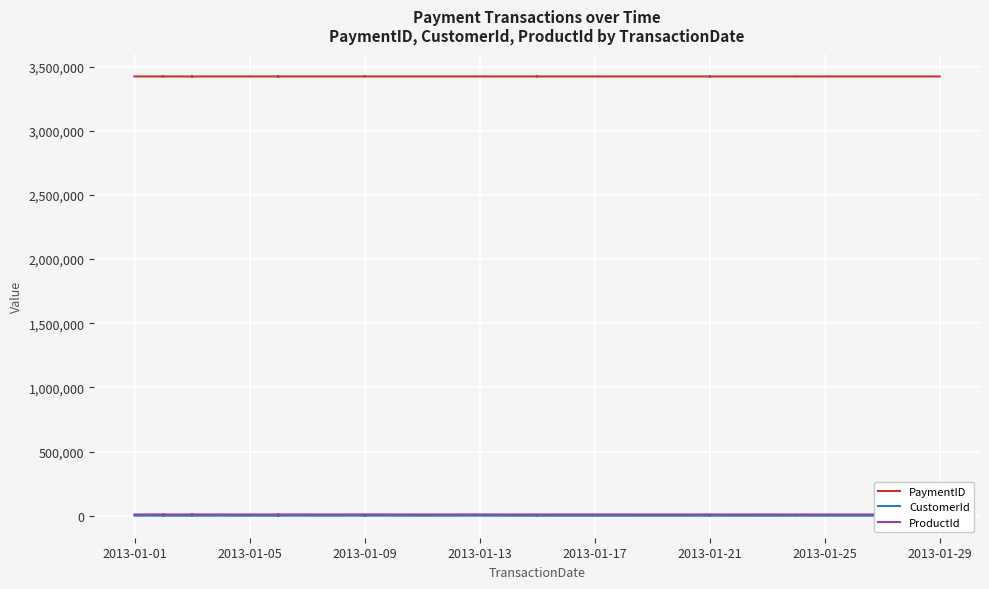

What is the difference between the maximum and minimum values in the ProductId series?

322